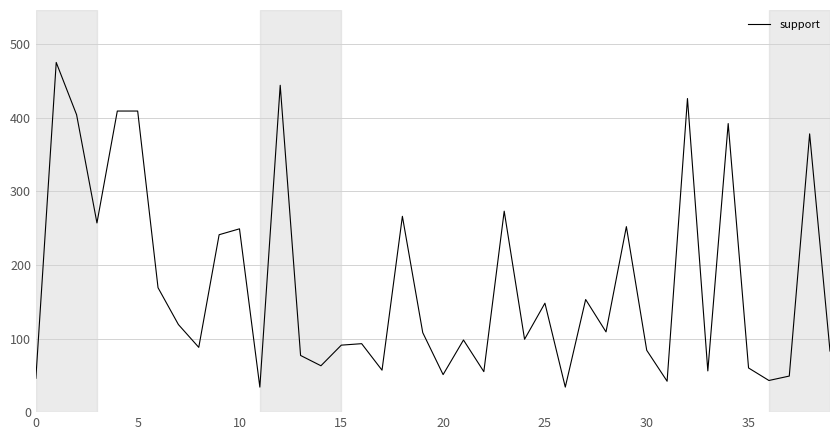

What is the minimum value shown in the chart?

34